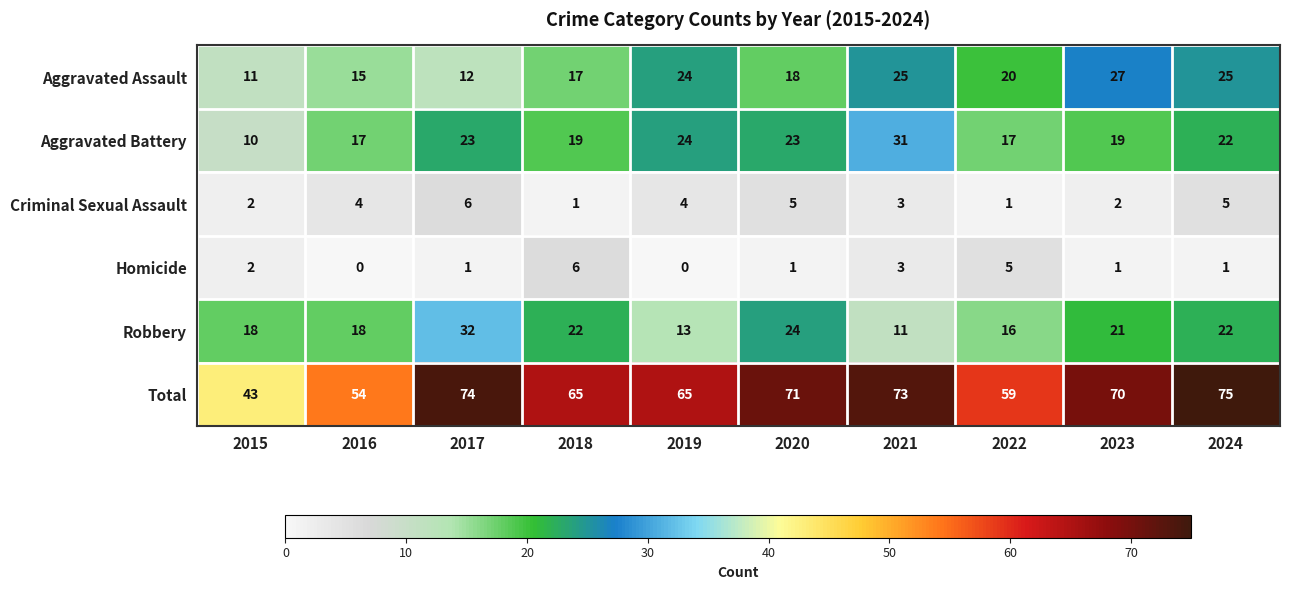

What is the lowest value of the Total series?

43